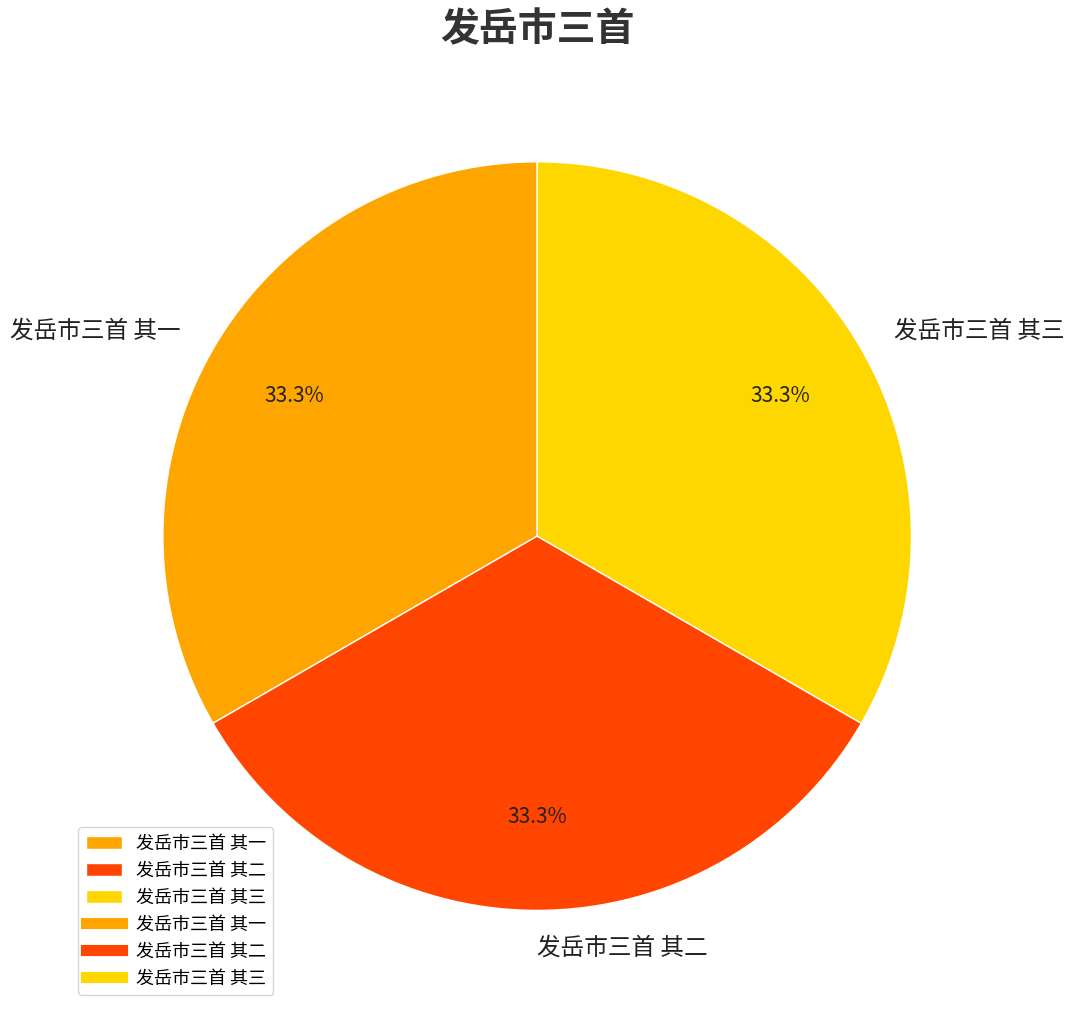

To the nearest percent, what percentage of the pie is 发岳市三首 其一?

33%